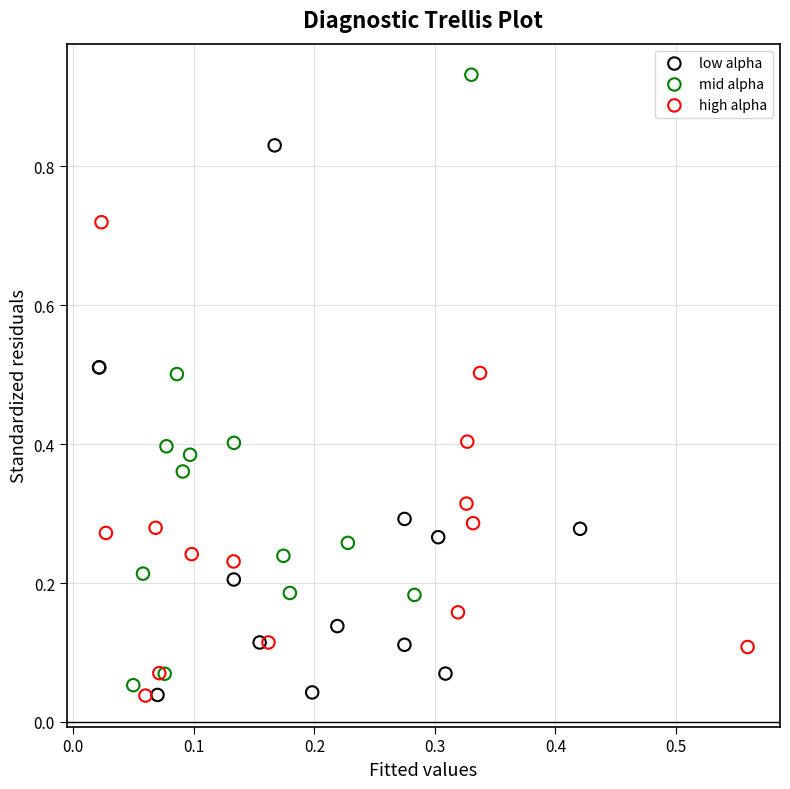

Which series has the widest spread of Y values?

mid alpha